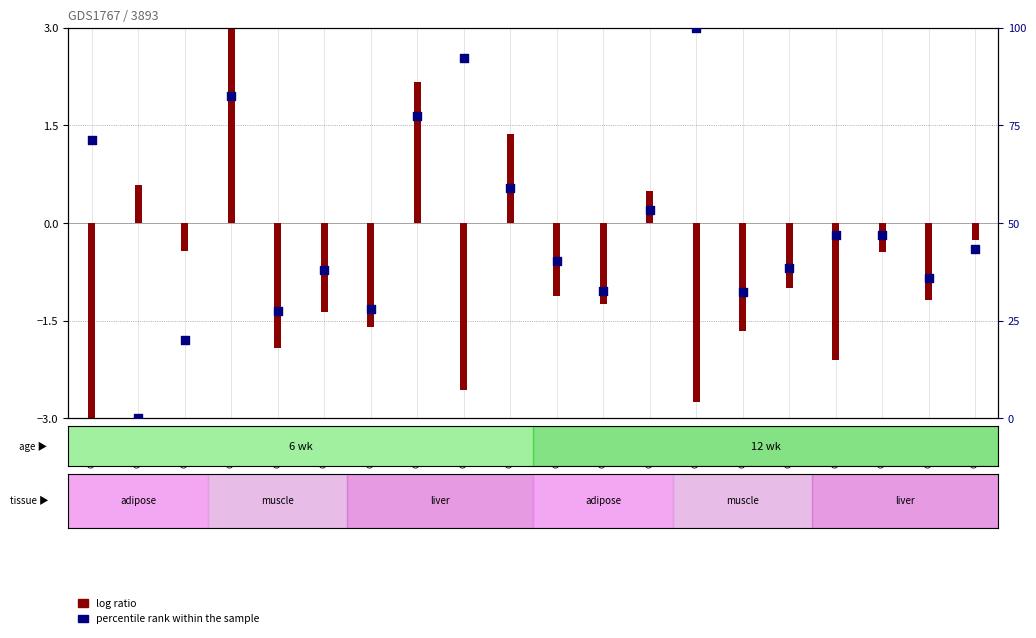

What is the change in value from GSM17229 to GSM17236?

+6.1